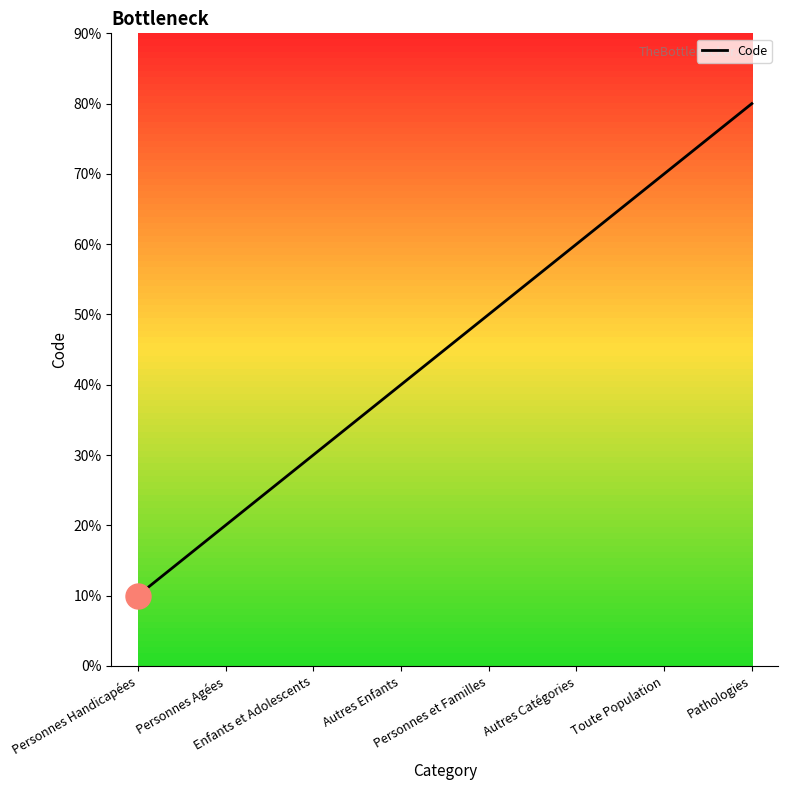

Is this an area chart (filled region under the line)?

No